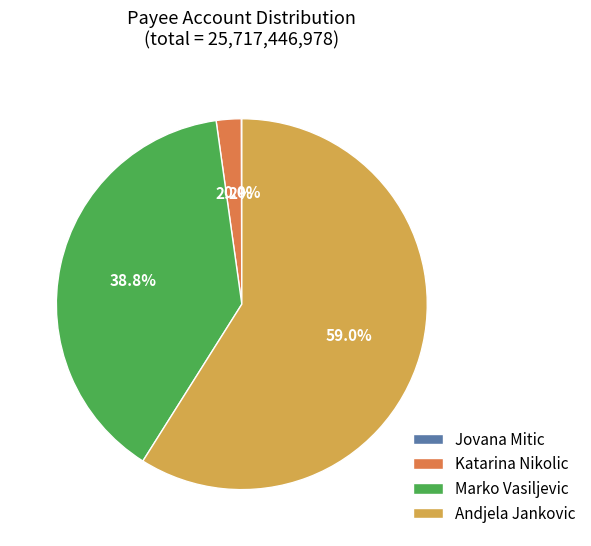

What percentage do Marko Vasiljevic and Andjela Jankovic together represent?

97.8%